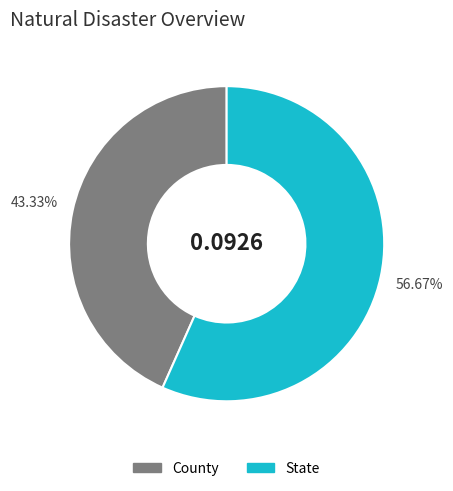

Which slice is the smallest?

County